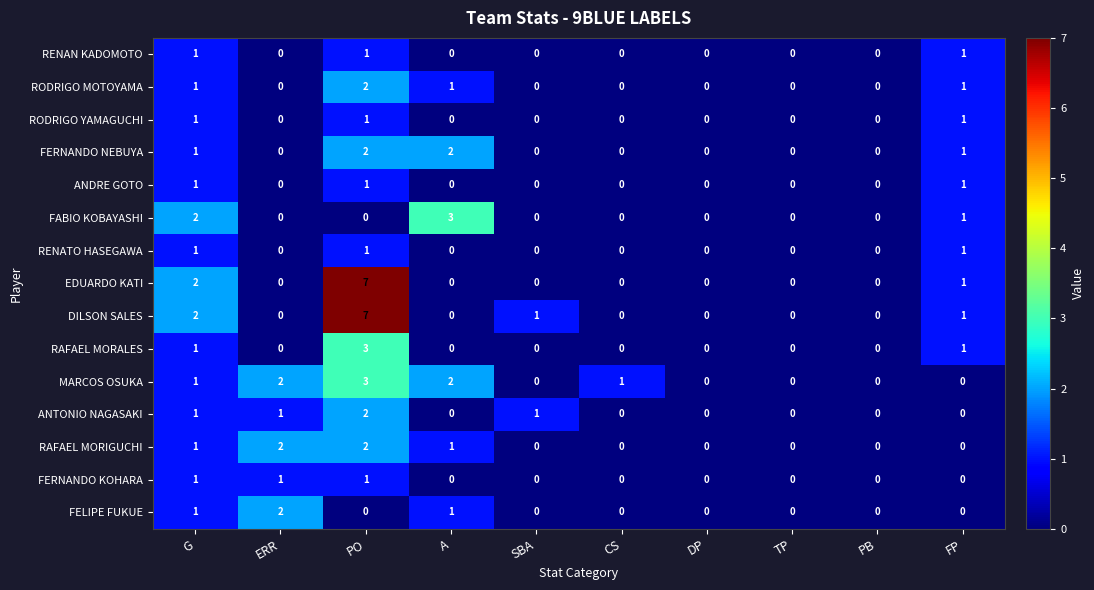

Which series has the largest total across all categories?

DILSON SALES